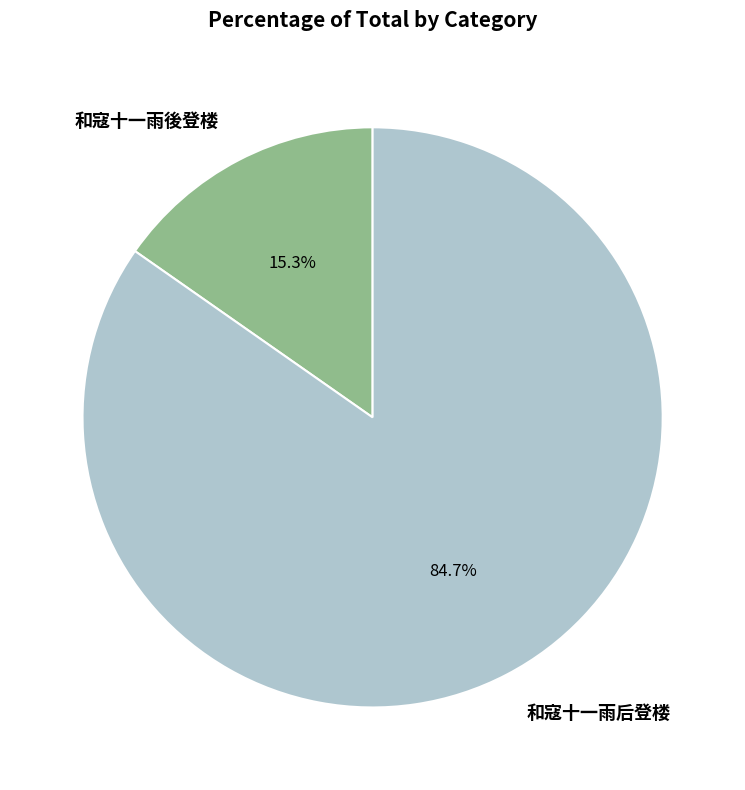

What percentage do 和寇十一雨後登楼 and 和寇十一雨后登楼 together represent?

100.0%